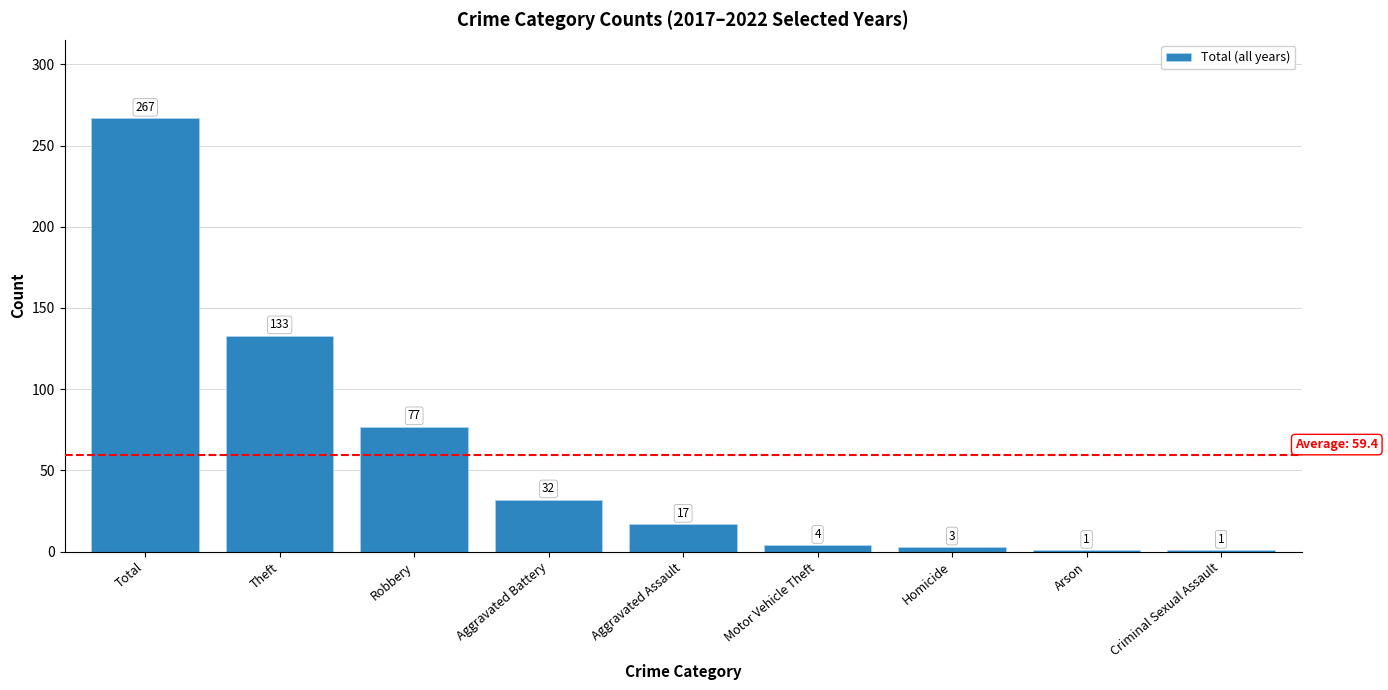

The value at Theft is 133. True or false?

True